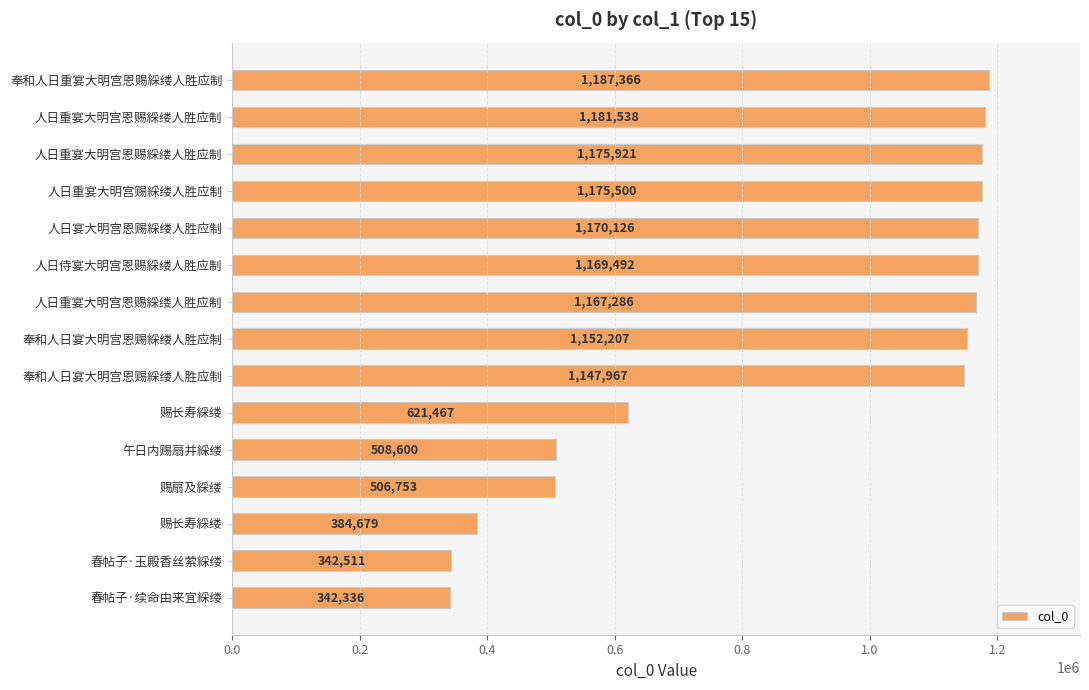

What is the minimum value shown in the chart?

342336